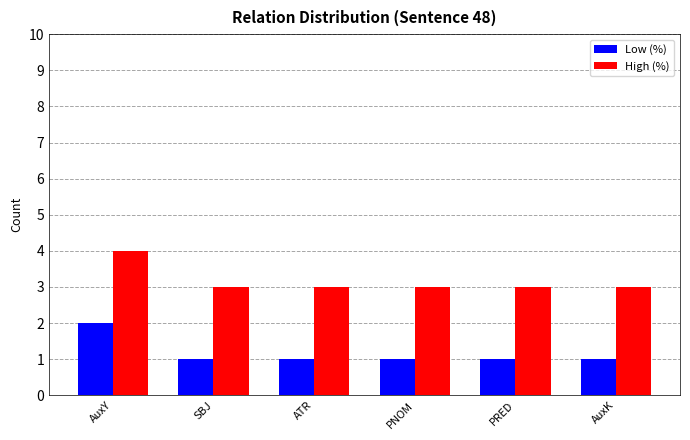

At which category is the sum across all series the highest?

AuxY